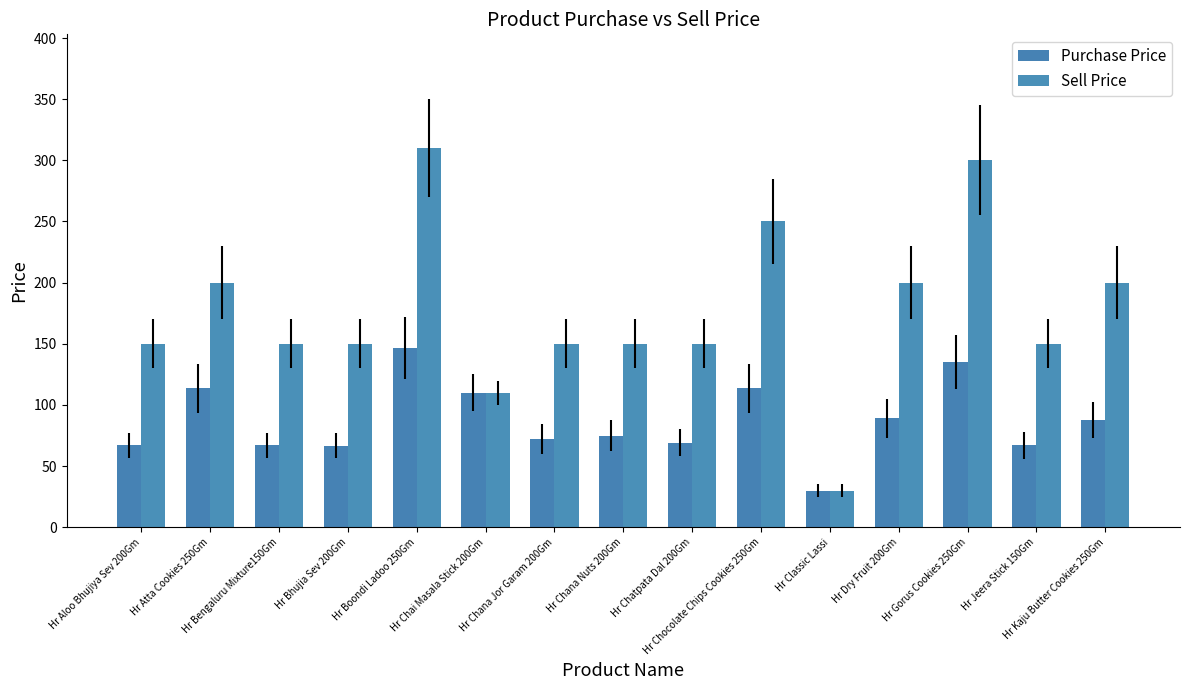

List the series in order of their peak value, highest first.

Sell Price, Purchase Price